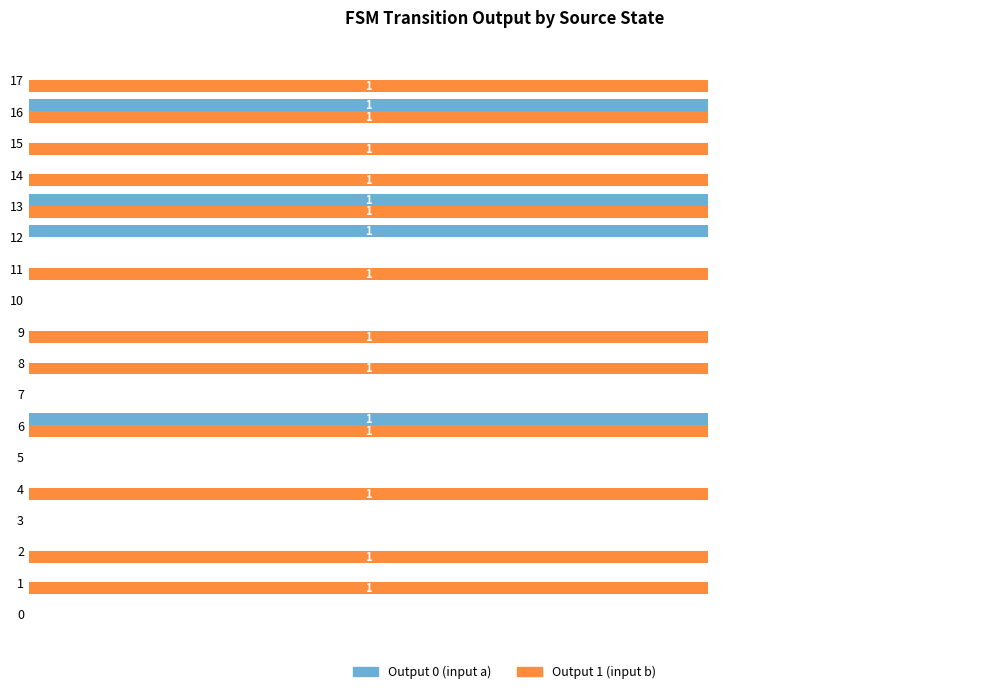

What are all the series names shown in the legend?

Output 0 (input a), Output 1 (input b)